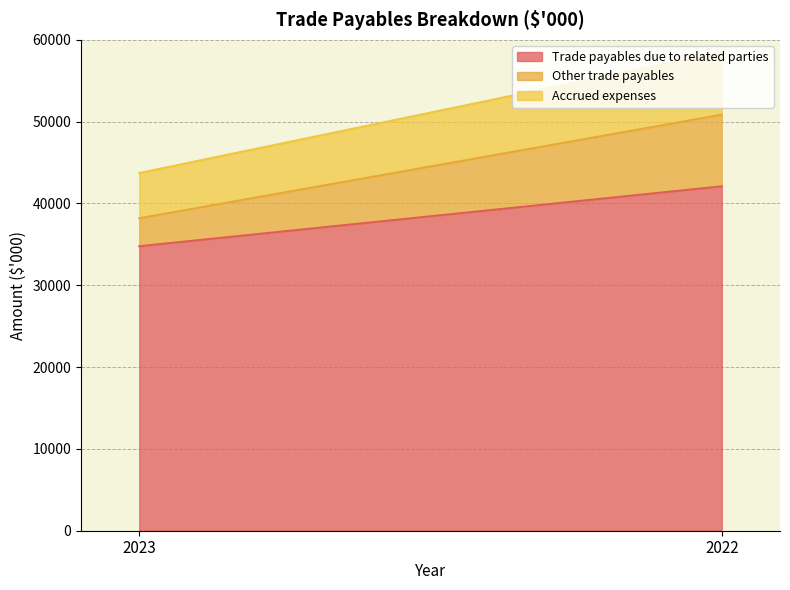

How many data points in Other trade payables are less than 8756?

1